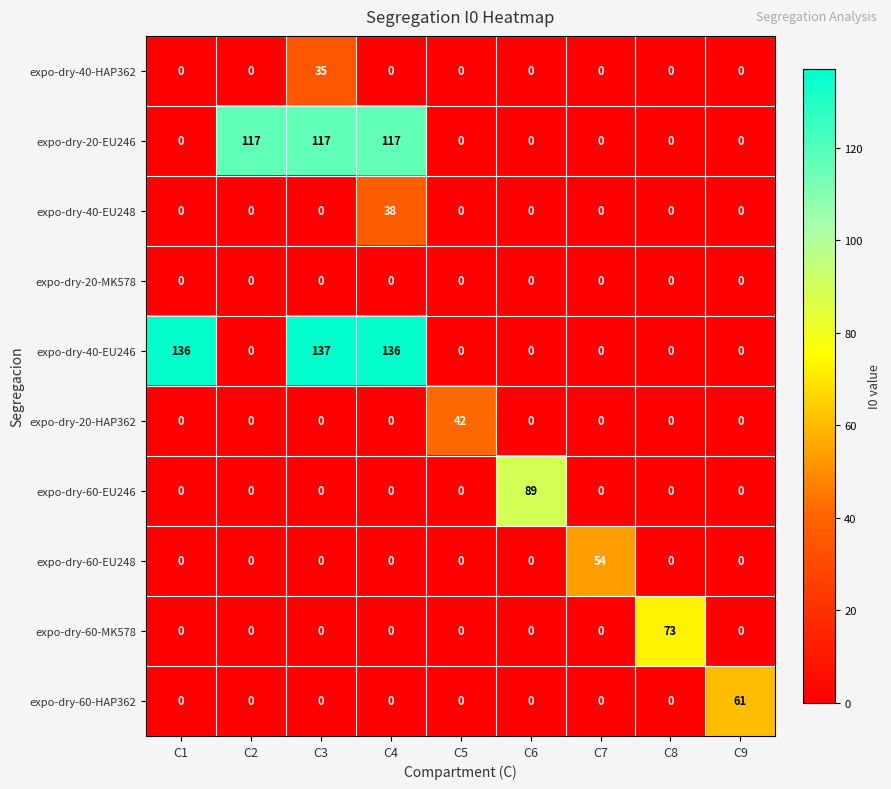

What is the maximum value for expo-dry-40-EU246?

137